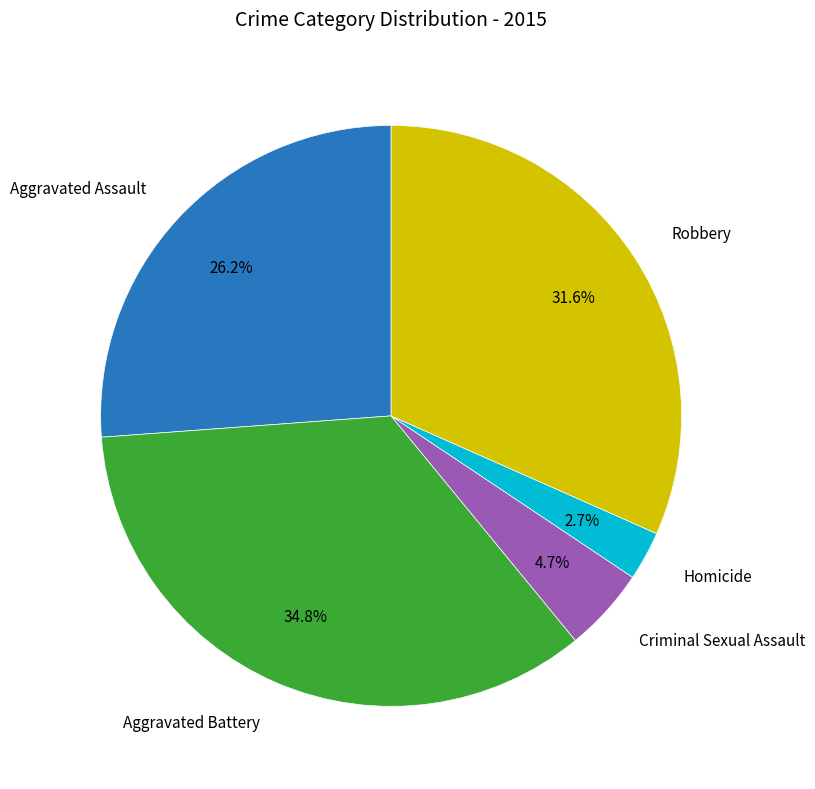

To the nearest percent, what is the difference between the largest and smallest slice percentages?

32%